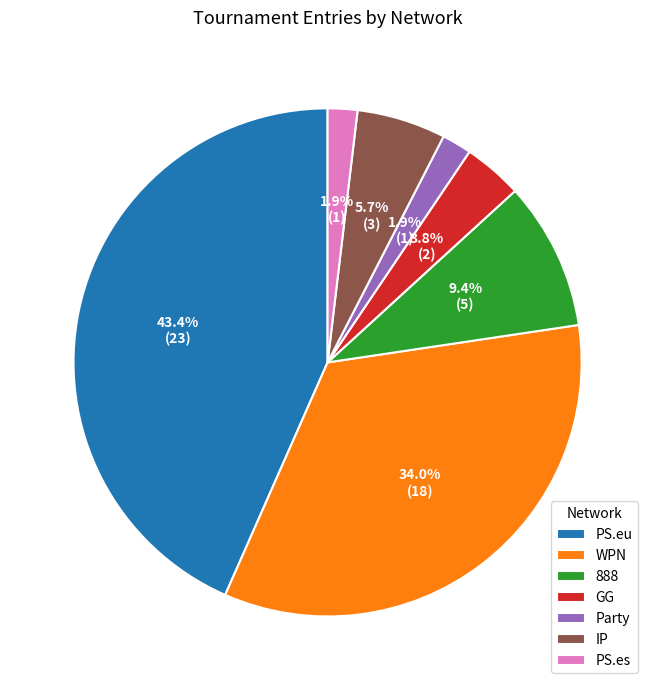

Is the sum of IP and WPN greater than half?

No